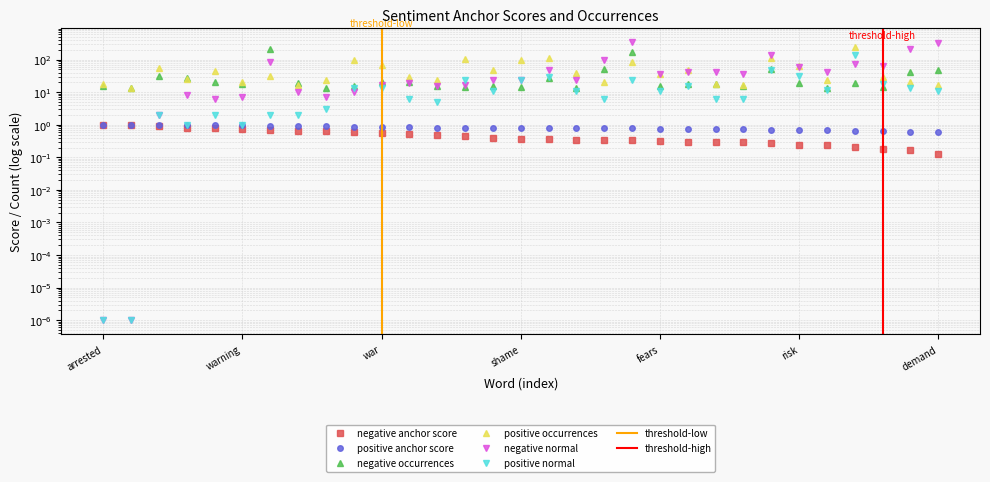

At which label is positive normal closest to 70?

sc